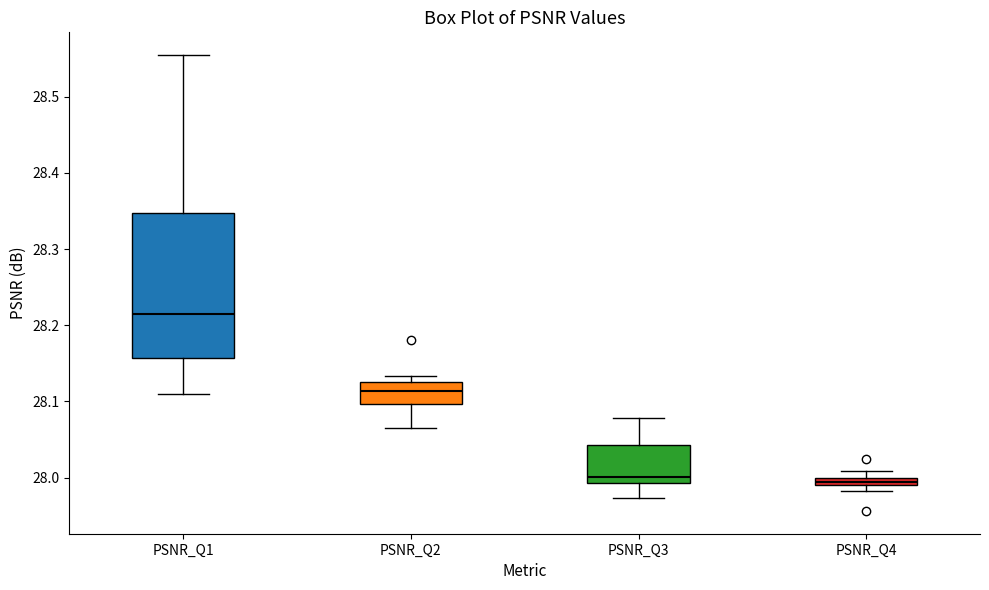

Where is the lower edge of the box for PSNR_Q4 on the y-axis? The values are not printed on the chart, so give them approximately, as read against the axis.

27.99